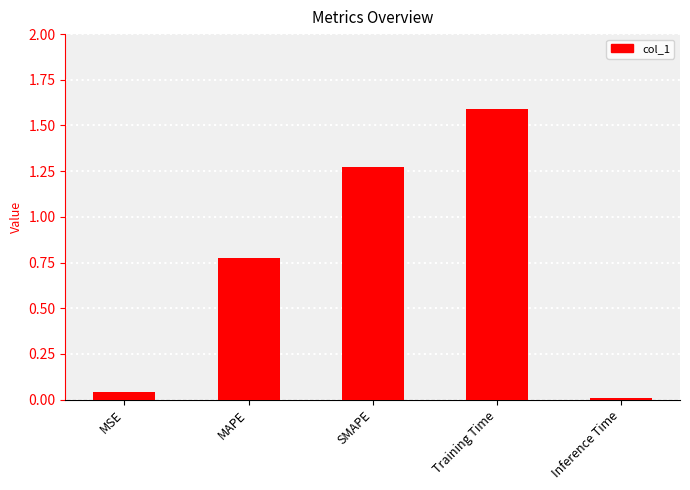

At which label is the value closest to 0?

Inference Time